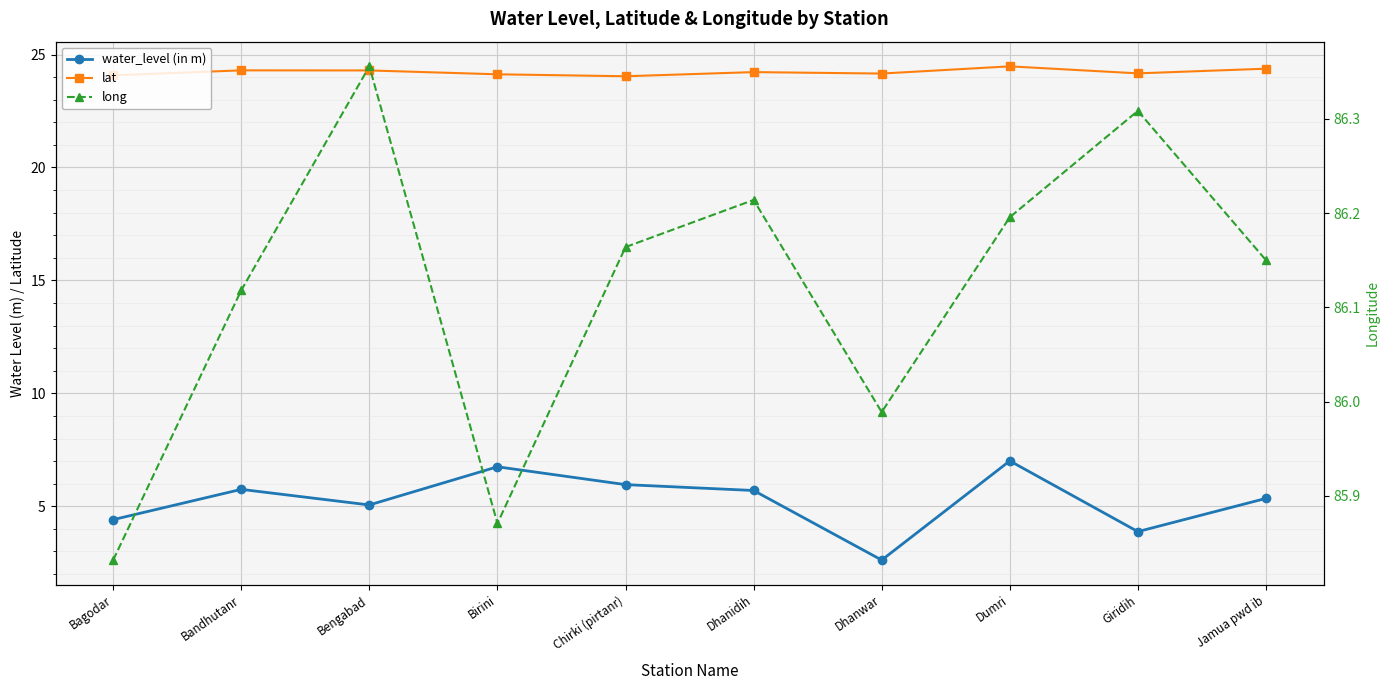

True or false: water_level (in m) and long cross at least once.

False